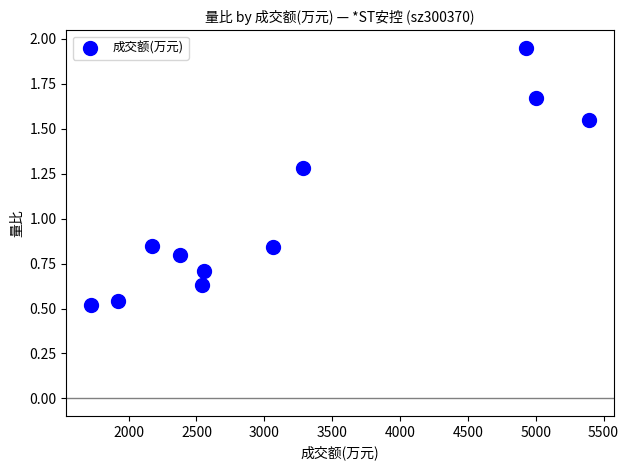

What is the range of Y values (max minus min)?

1.4